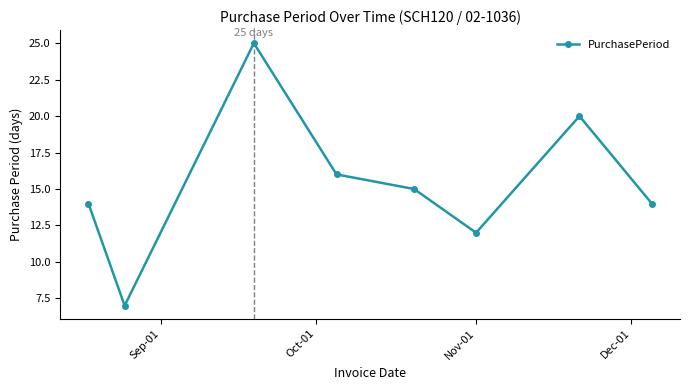

What is the minimum value shown in the chart?

7